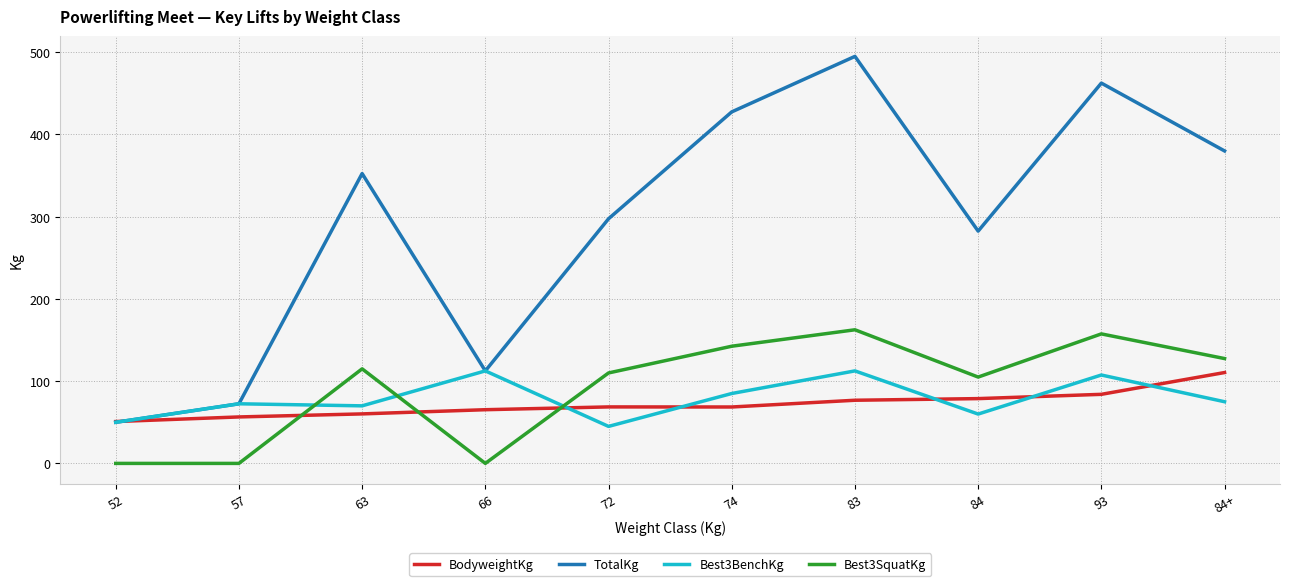

Where is the first local minimum for TotalKg?

66